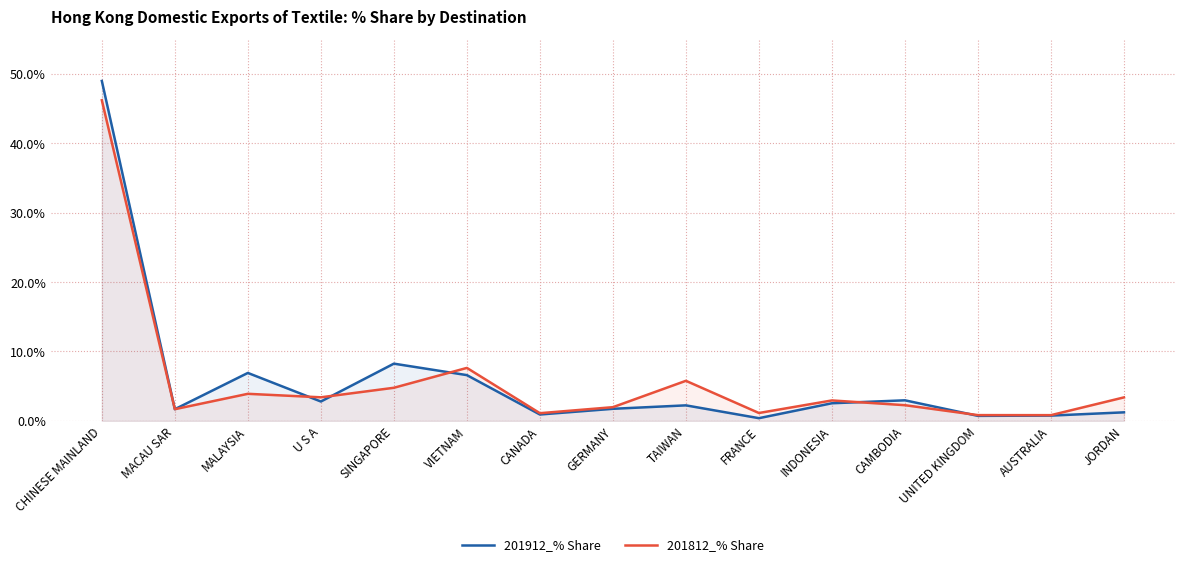

At which category is the sum across all series the highest?

CHINESE MAINLAND